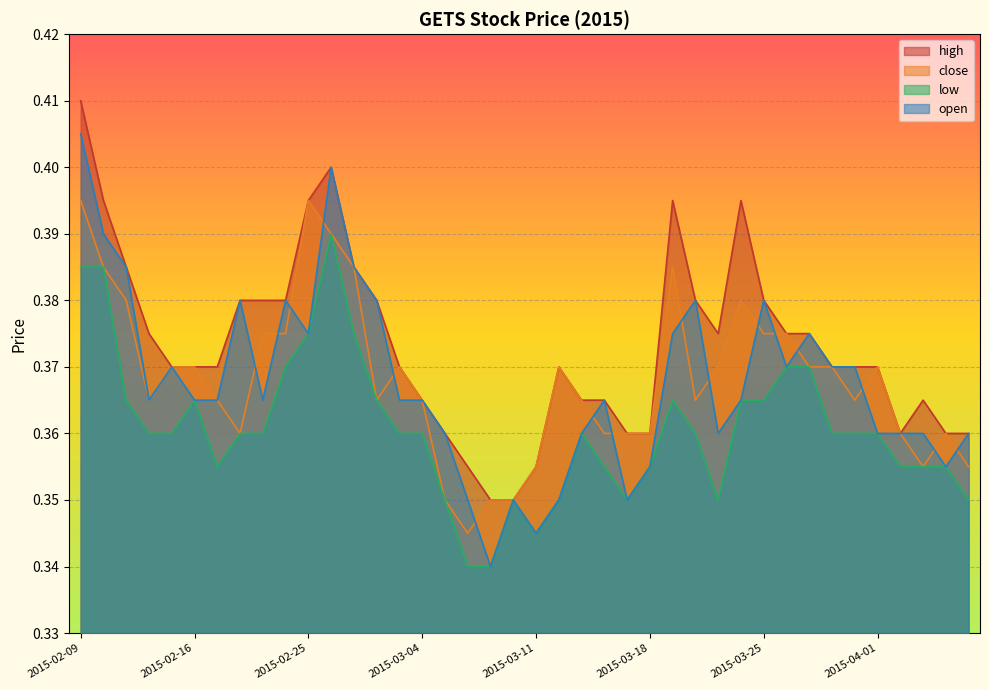

Is it true that high equals 0.2 at 2015-03-26?

False